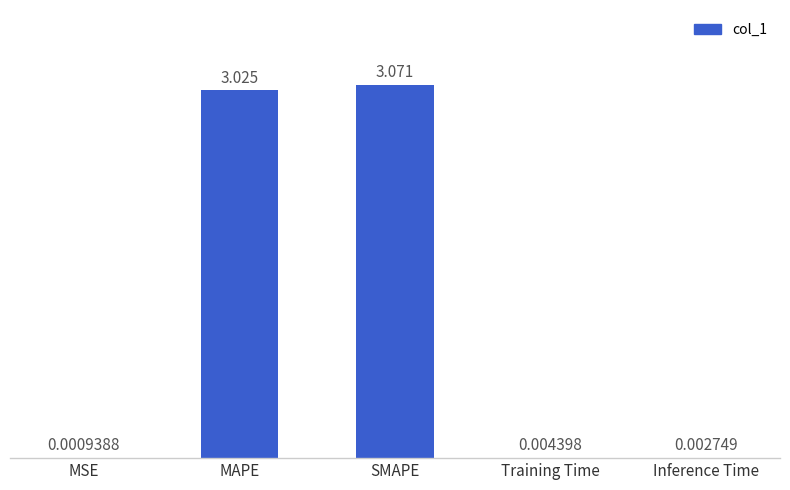

Which category has the highest value across all series?

SMAPE